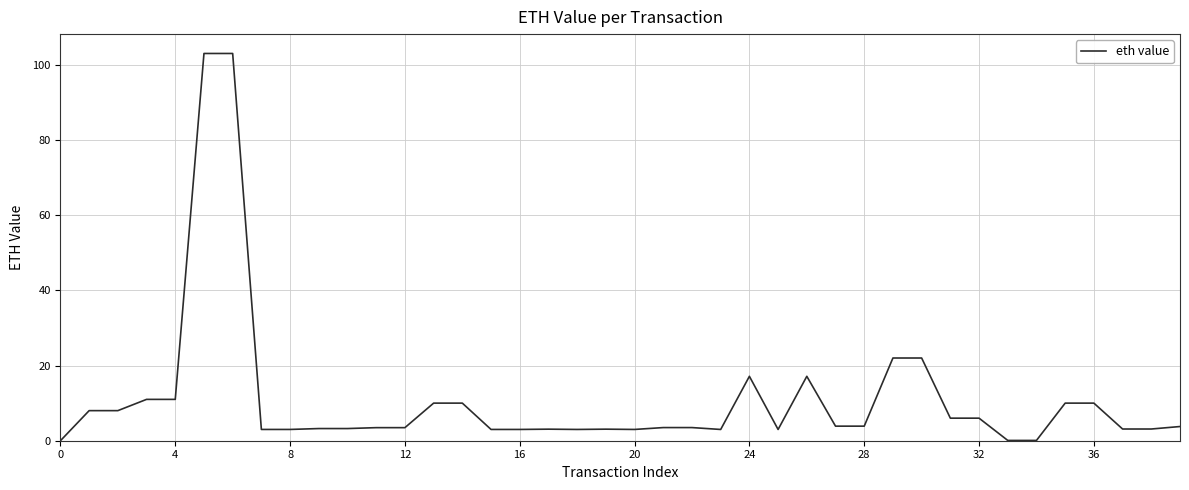

True or false: the data shows 3.0 at 20.

True